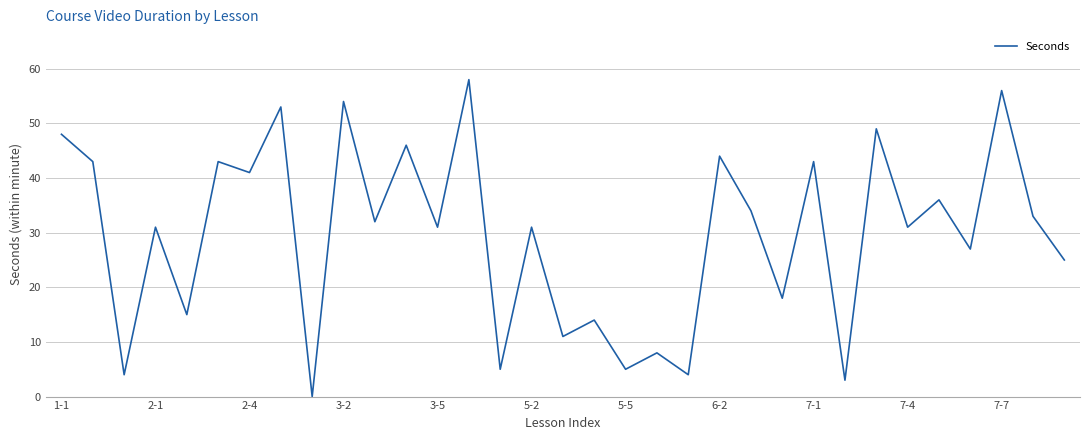

Does the chart have visible grid lines?

Yes